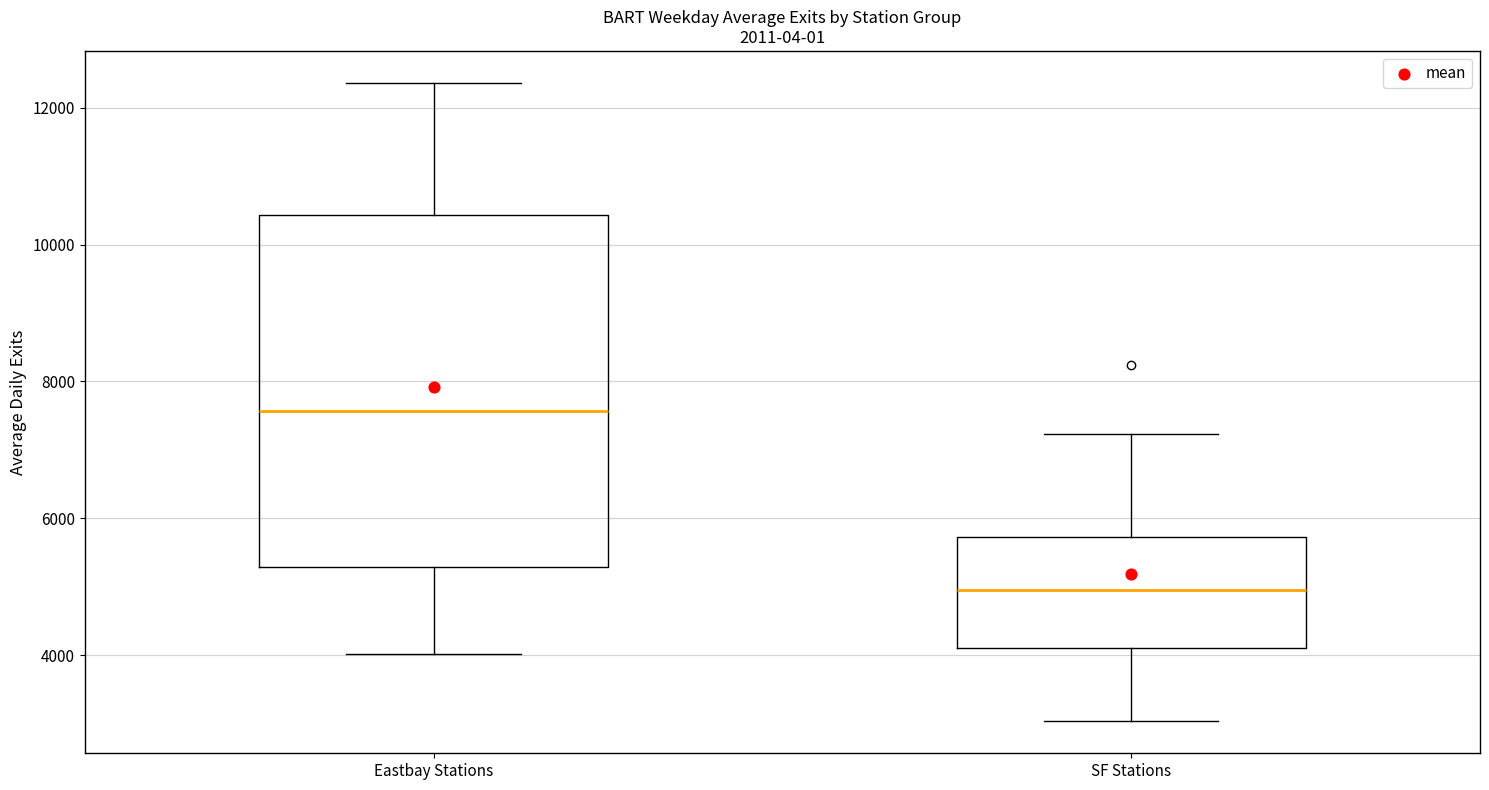

Where does the lower whisker of the box for Eastbay Stations end on the y-axis? The values are not printed on the chart, so give them approximately, as read against the axis.

4000